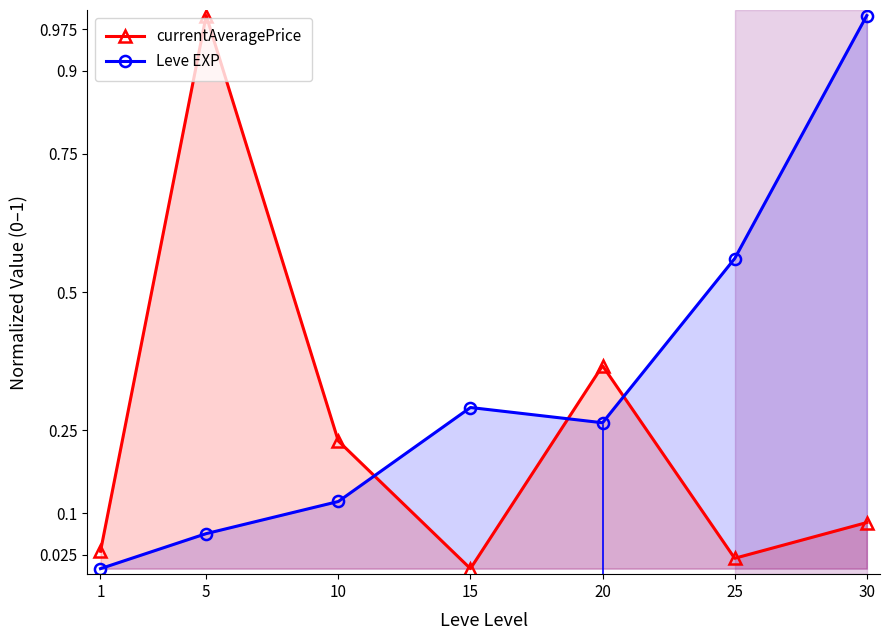

Which series ends up on top after the final intersection of Leve EXP and currentAveragePrice?

Leve EXP